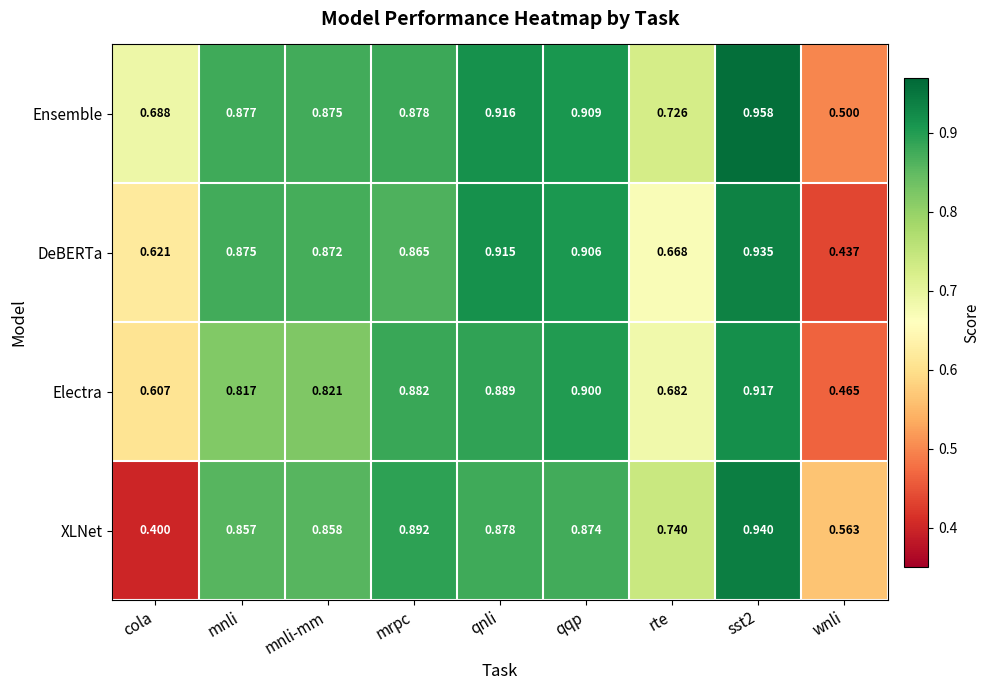

List the series in order of their peak value, highest first.

Ensemble, XLNet, DeBERTa, Electra